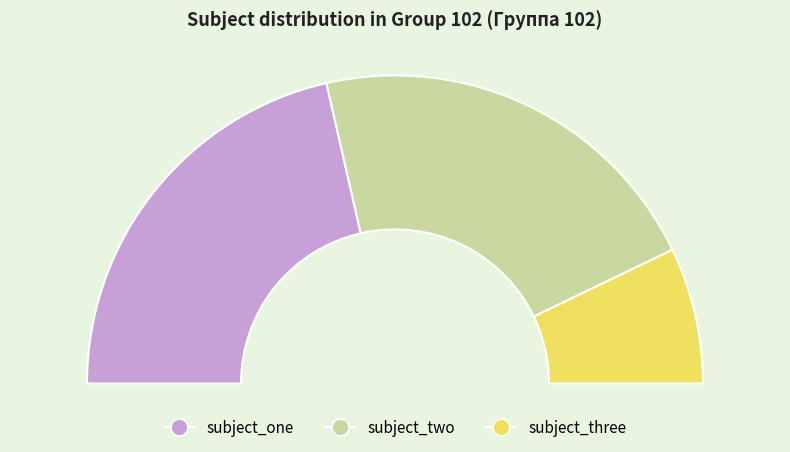

Combined, do subject_one and subject_three account for over 50%?

Yes